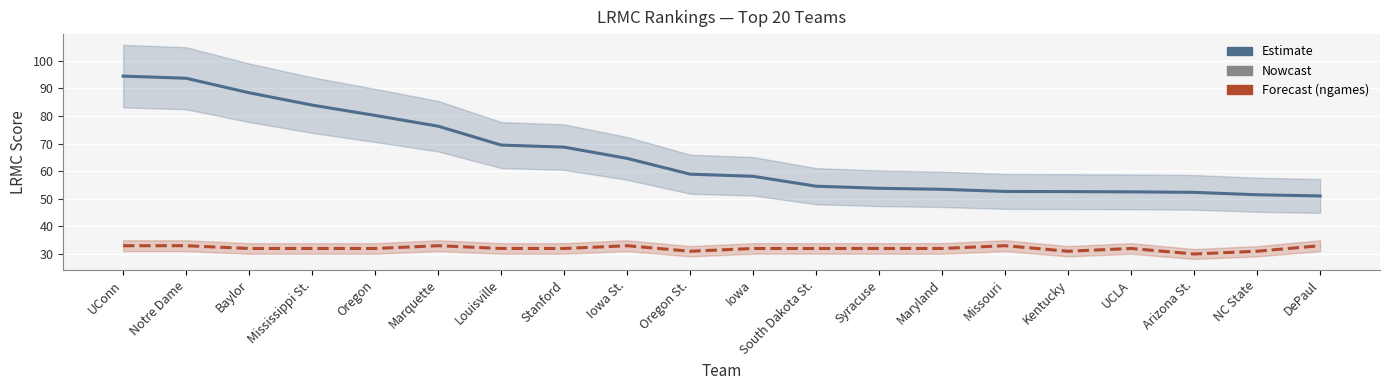

Count the number of values greater than 58.

11